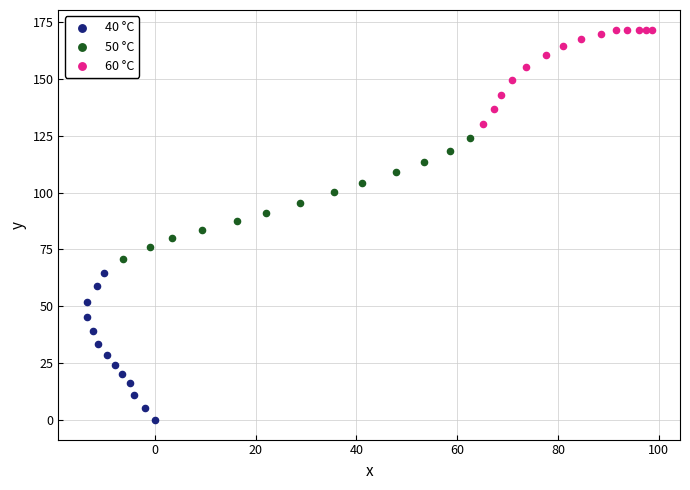

Which series reaches the maximum Y coordinate?

60 °C